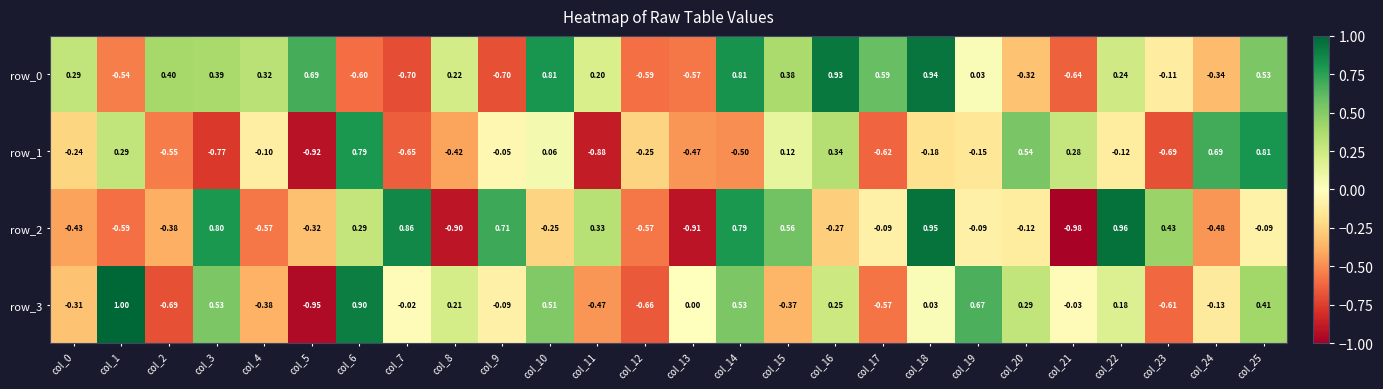

How many data points in row_0 are less than 0?

10